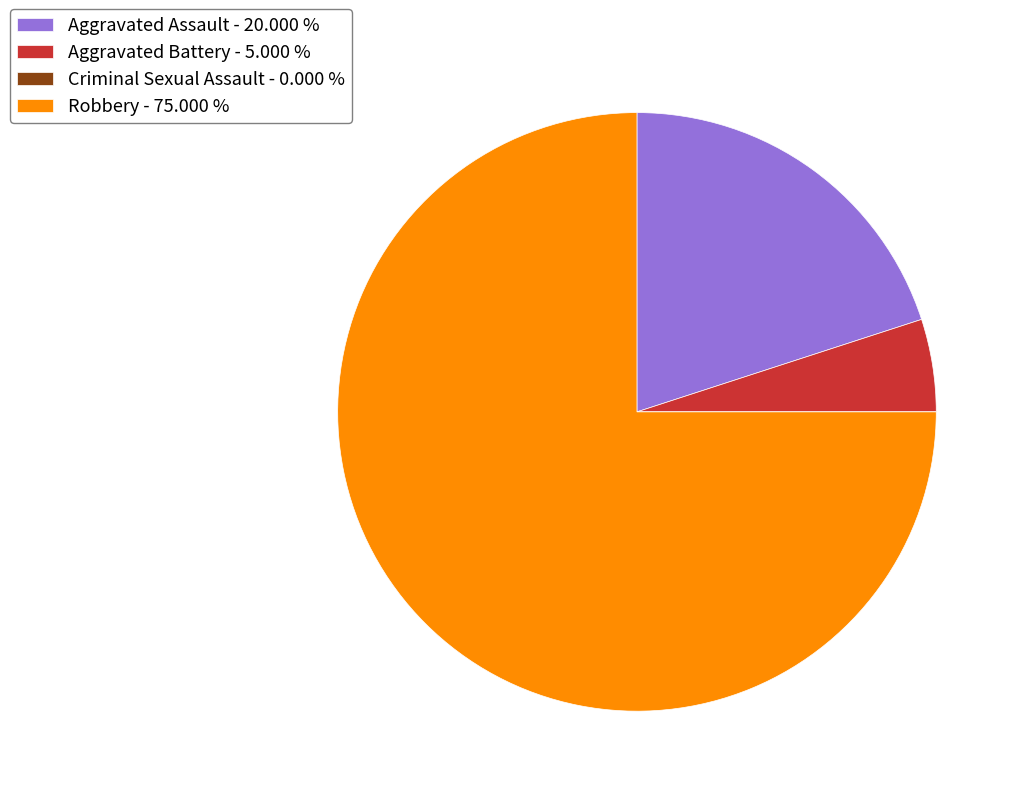

Is there any slice that represents more than half of the pie?

Yes